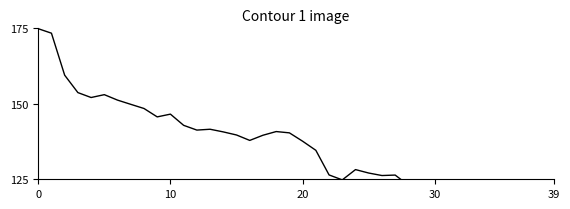

Read the value at 9.

145.7